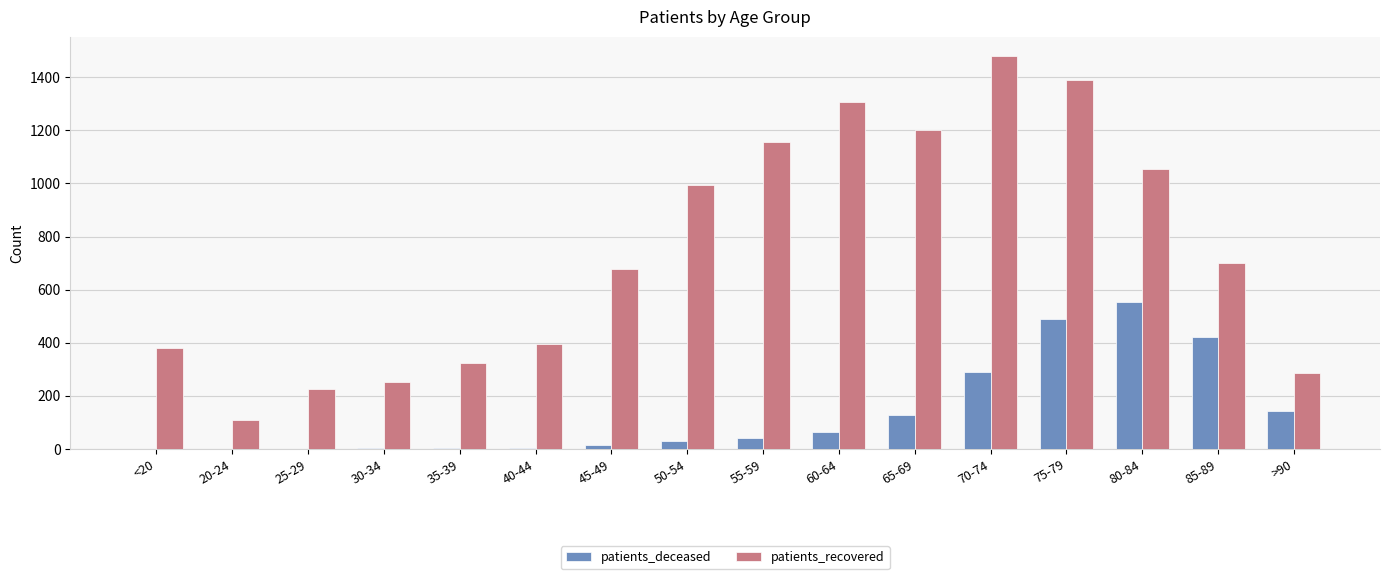

What is the sum of the patients_recovered values at 25-29 and 30-34?

477